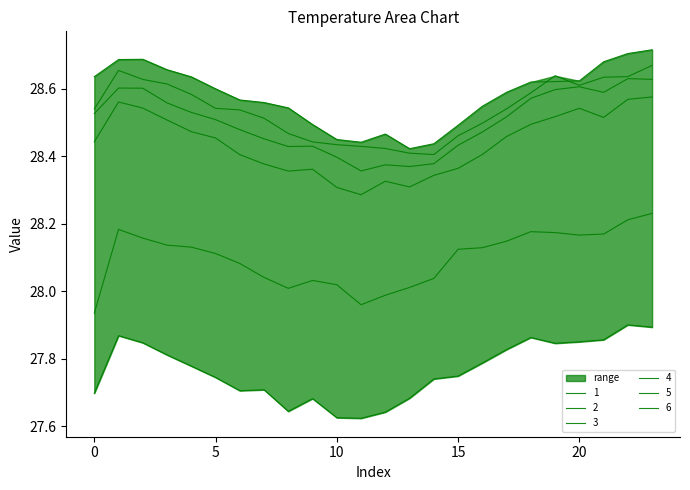

Is the value of 3 at 21 greater than the value of 6 at 13?

Yes